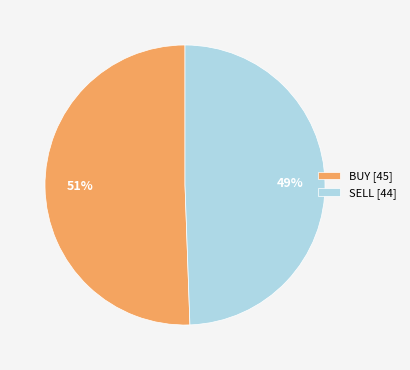

Does SELL represent more than half of the total?

No